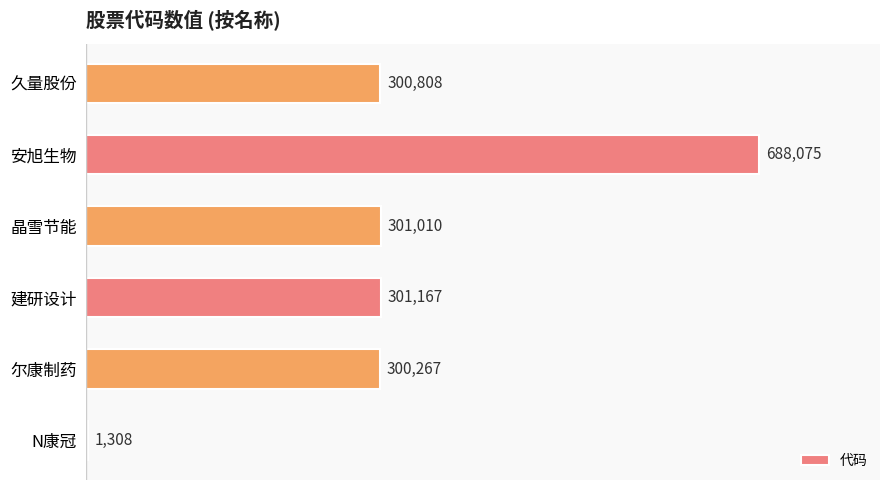

How many data points does each series have?

6